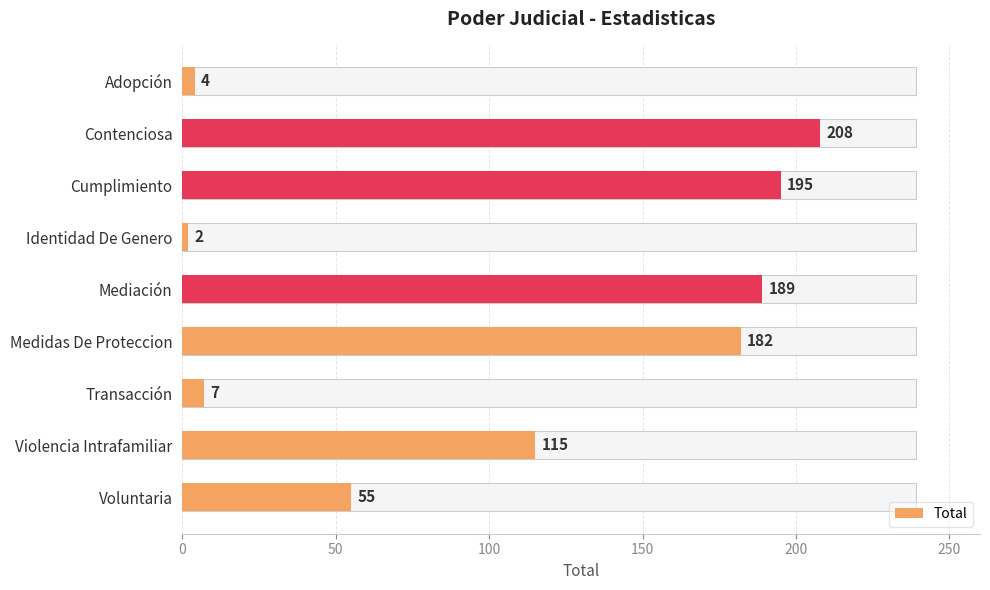

Does the chart contain stacked bars?

No